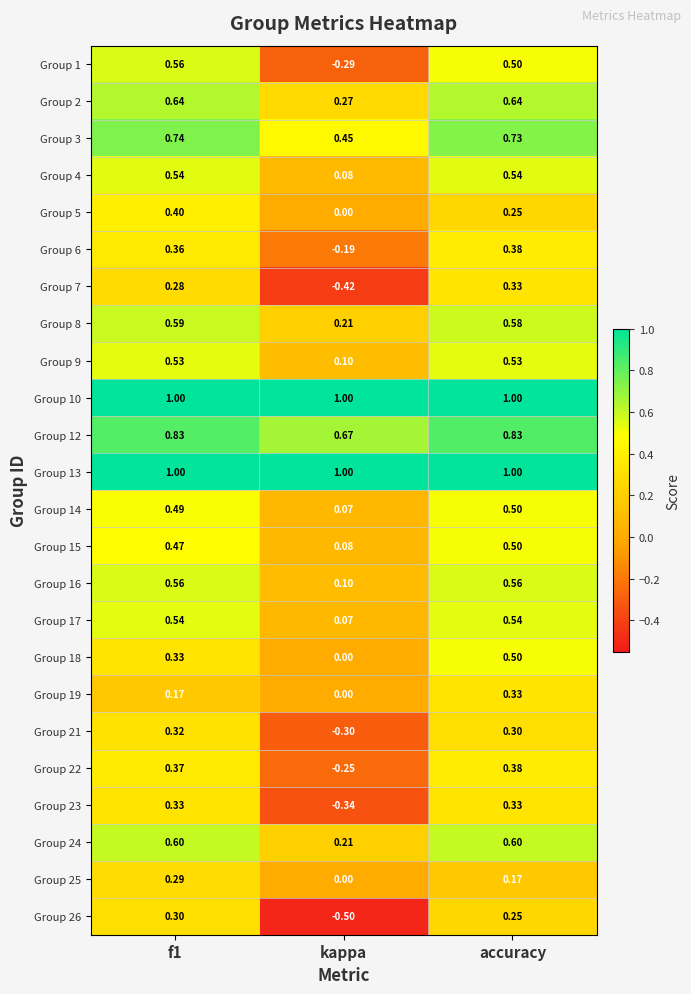

Which category has the lowest value in the Group 8 series?

kappa